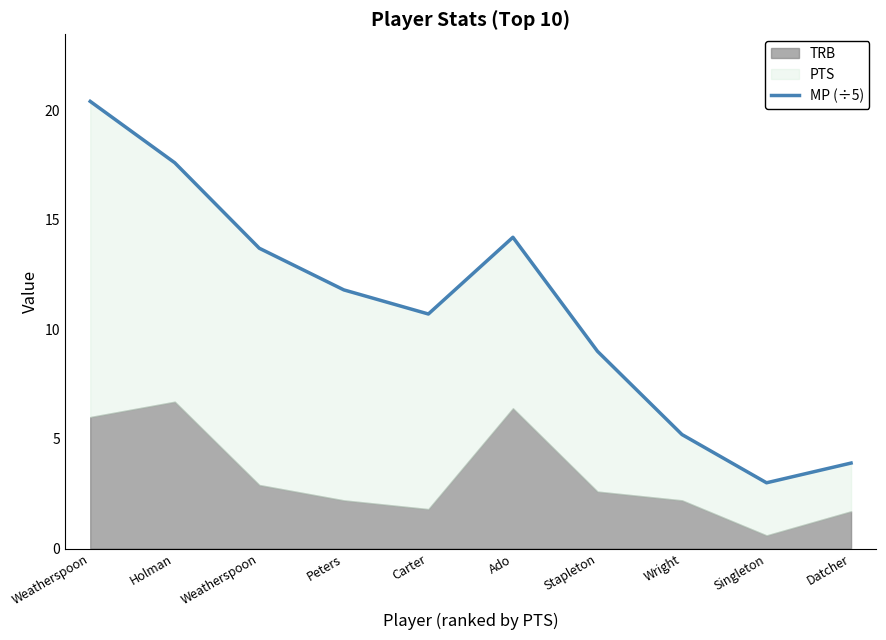

Is it true that the value at Peters is 19.6?

False